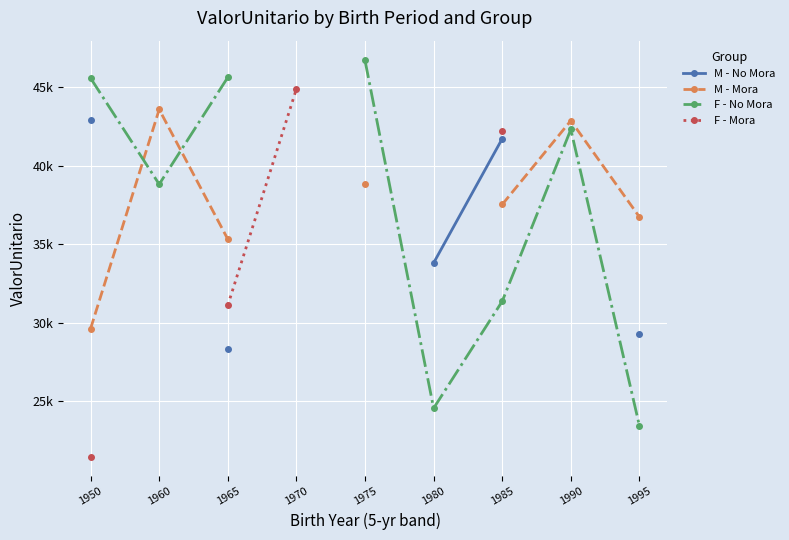

The value of F - No Mora at 1965 is 45637.9. True or false?

True